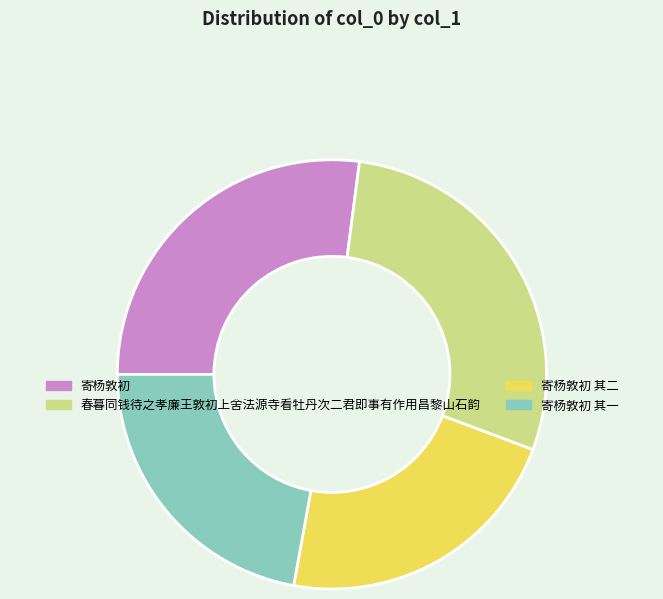

Is there any slice that represents more than half of the pie?

No